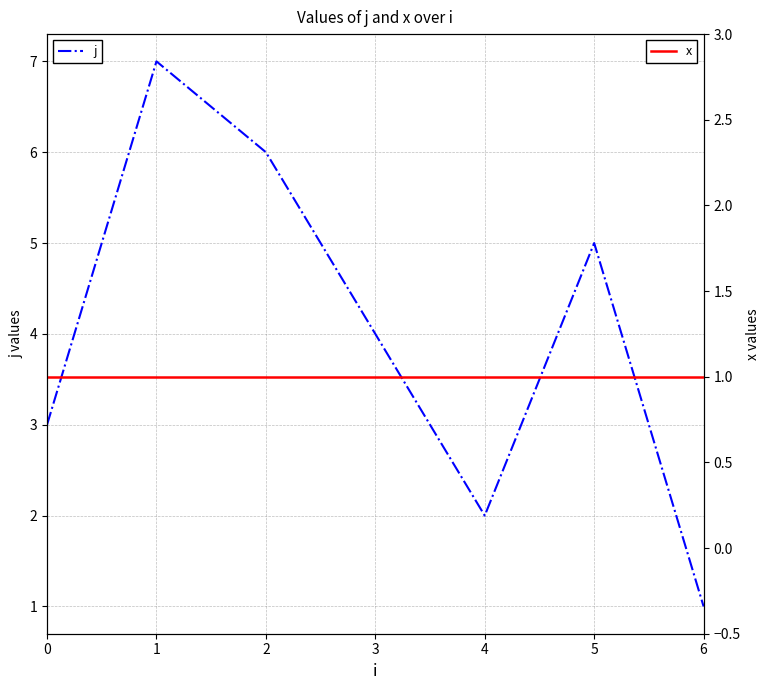

List the labels in order of x value, largest first.

0, 1, 2, 3, 4, 5, 6